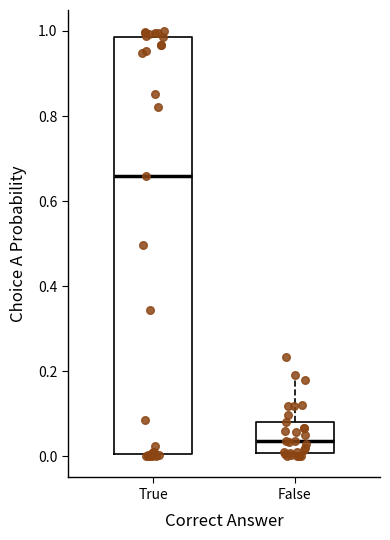

Reading left to right, read every box against the y-axis: the position of its median line, the range the box covers, and the ends of its whiskers. The values are not printed on the chart, so give them approximately, as read against the axis.

True: median 0.66, box 0.00 to 0.98, whiskers 0.00 to 1.00
False: median 0.04, box 0.00 to 0.08, whiskers 0.00 (just below the box's lower edge) to 0.18